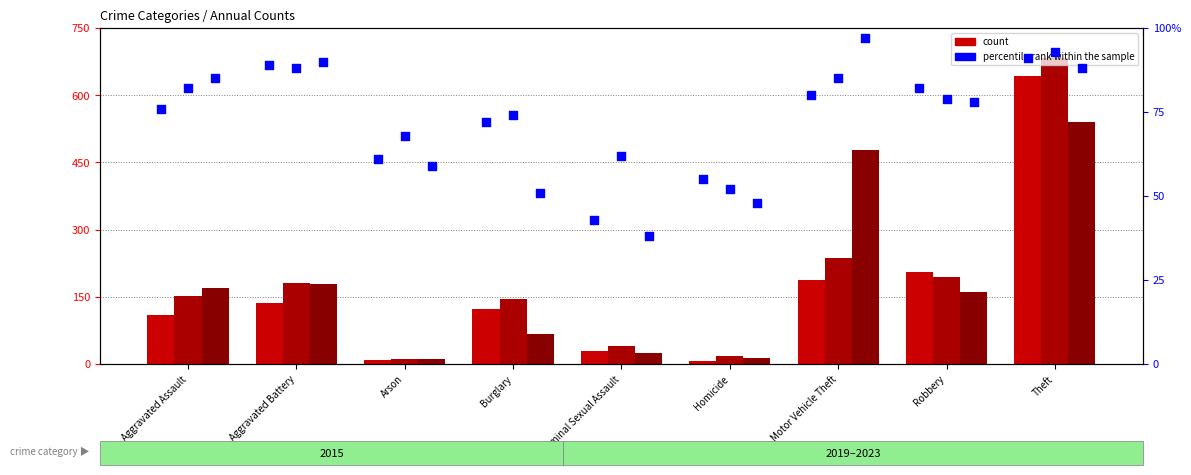

Which series contains the highest Y value?

percentile 2023